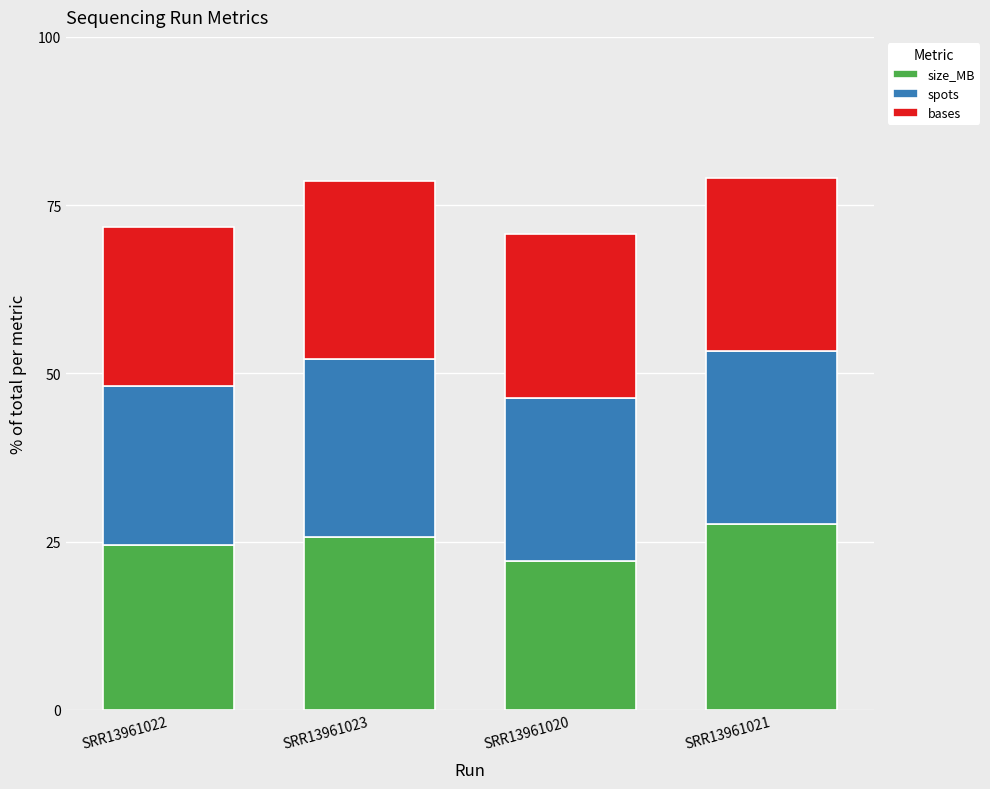

Is it true that size_MB equals 24.5 at SRR13961022?

True